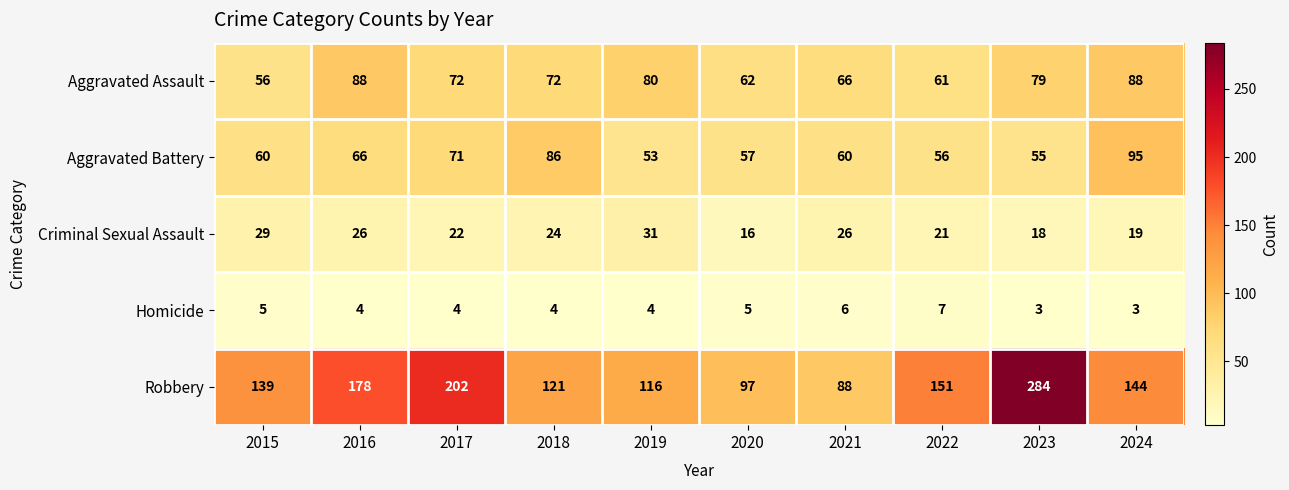

What is the average value of the Robbery series?

152